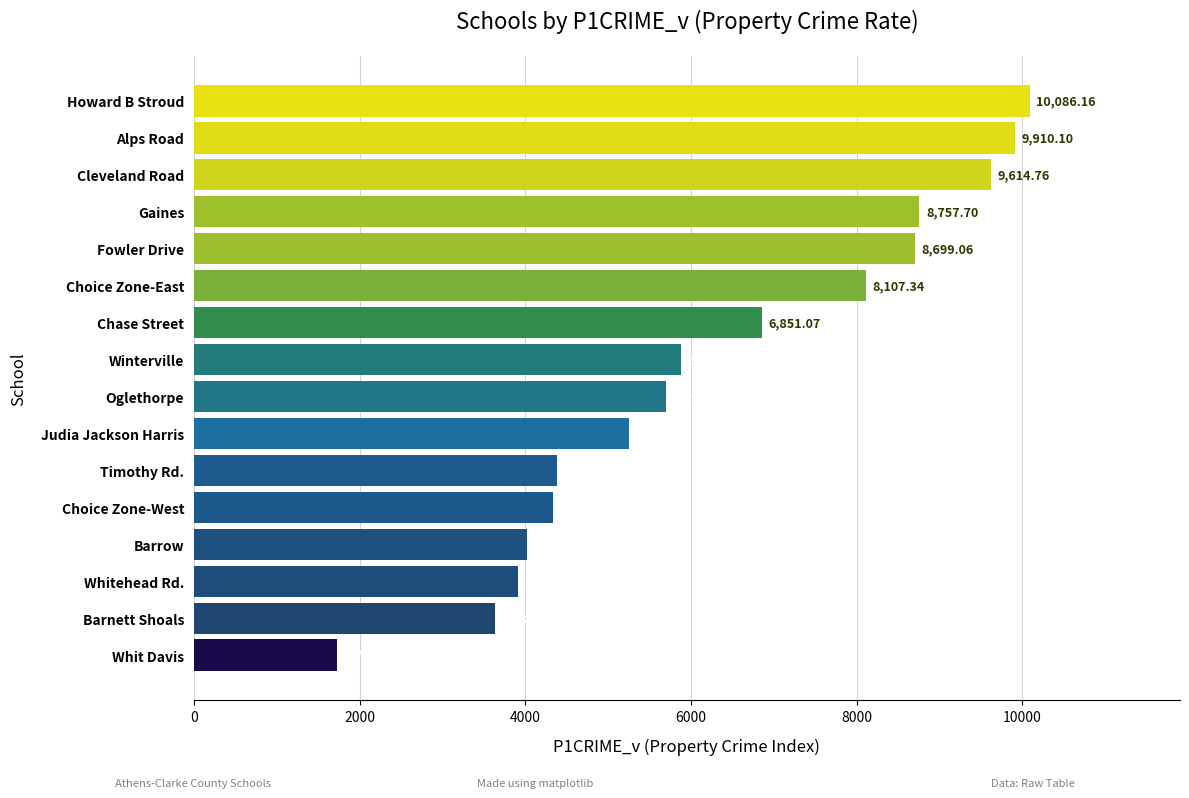

Between Timothy Rd. and Alps Road, which is larger?

Alps Road